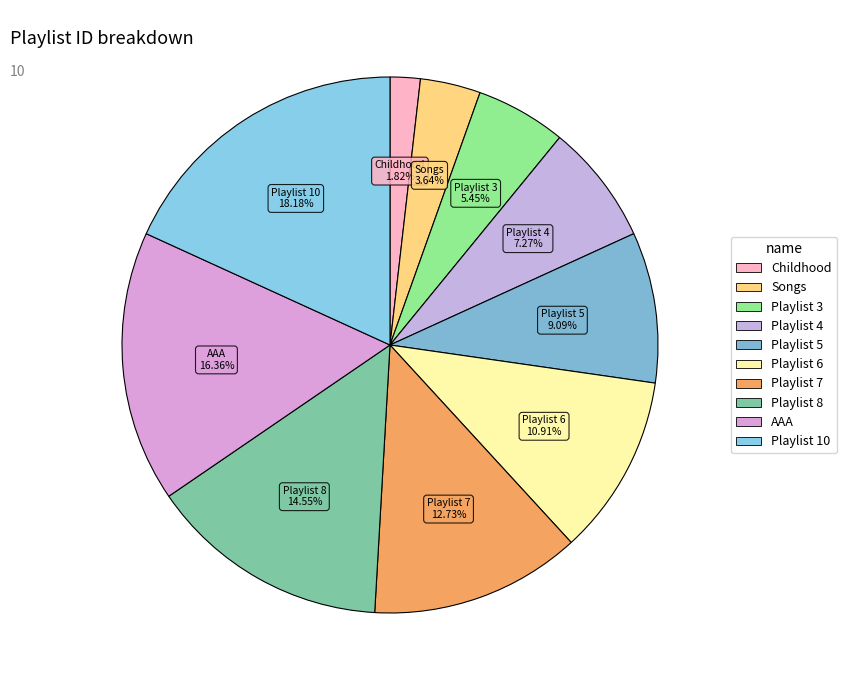

How many slices are in this pie chart?

10